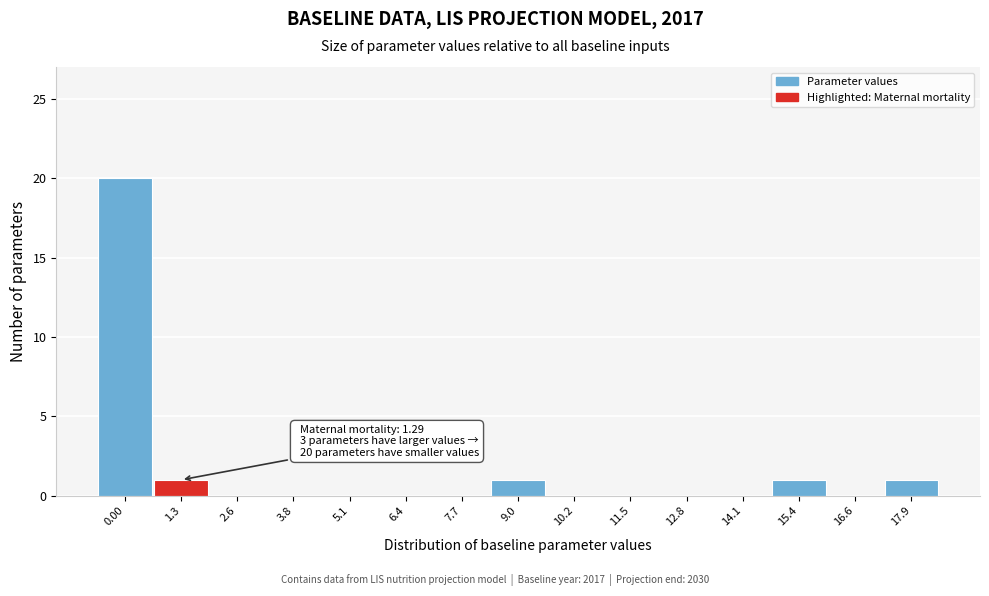

Reading left to right, transcribe all the data shown in this chart.

0.00=20	1.3=1	2.6=0	3.8=0	5.1=0	6.4=0	7.7=0	9.0=1	10.2=0	11.5=0	12.8=0	14.1=0	15.4=1	16.6=0	17.9=1